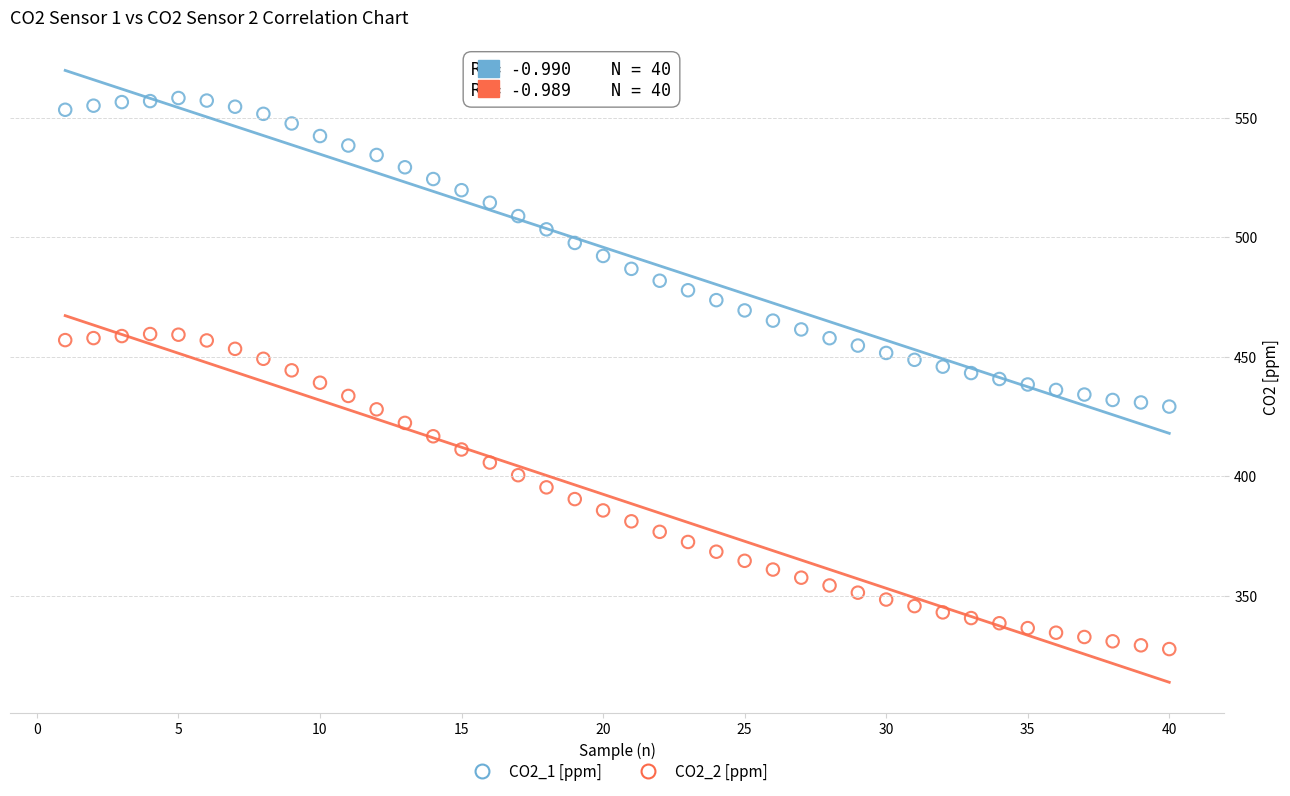

Which series has the largest Y range (max minus min)?

CO2_2 [ppm]